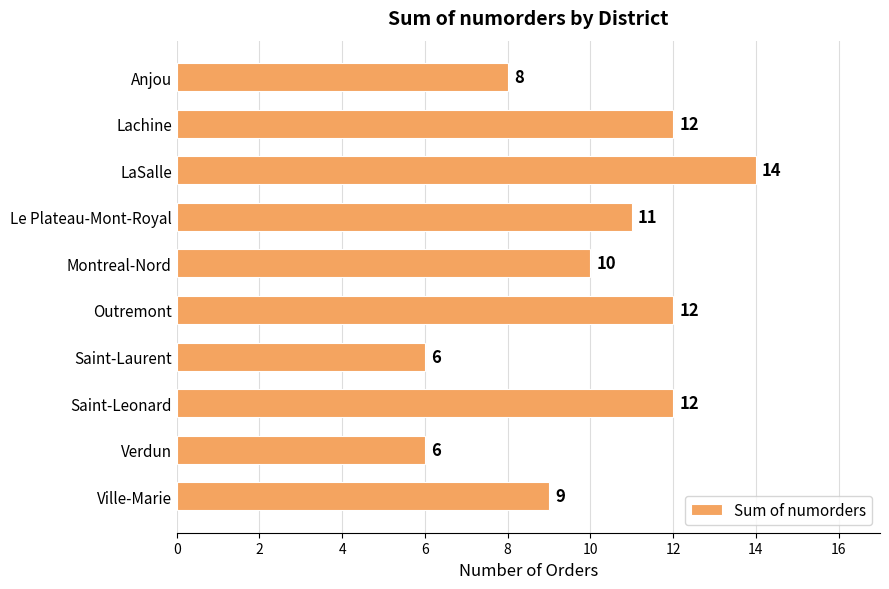

Are the bars grouped side by side (vs. stacked)?

No